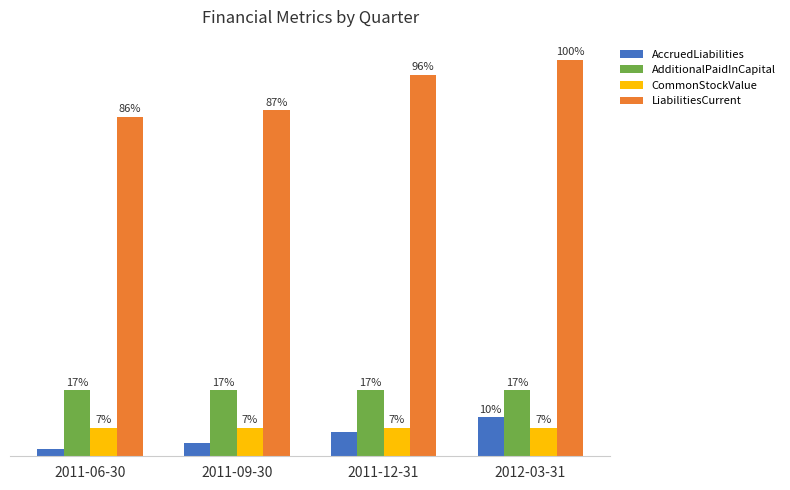

What are all the series names shown in the legend?

AccruedLiabilities, AdditionalPaidInCapital, CommonStockValue, LiabilitiesCurrent